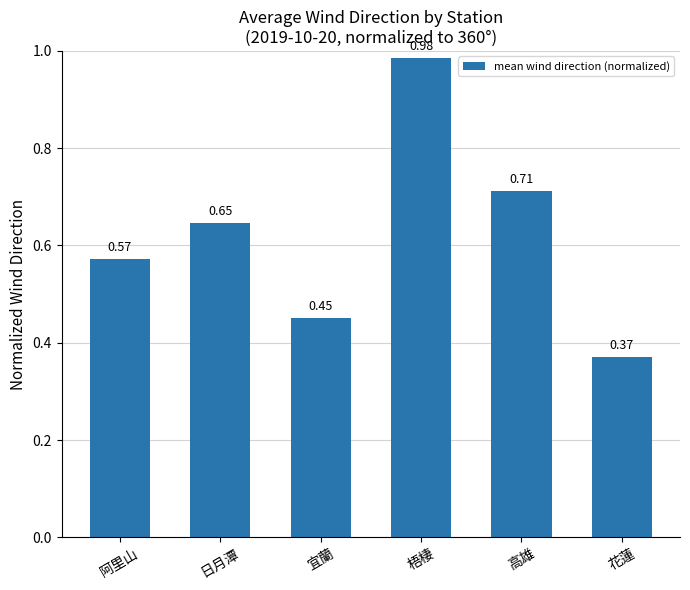

What is the difference between the second highest and second lowest values?

0.3